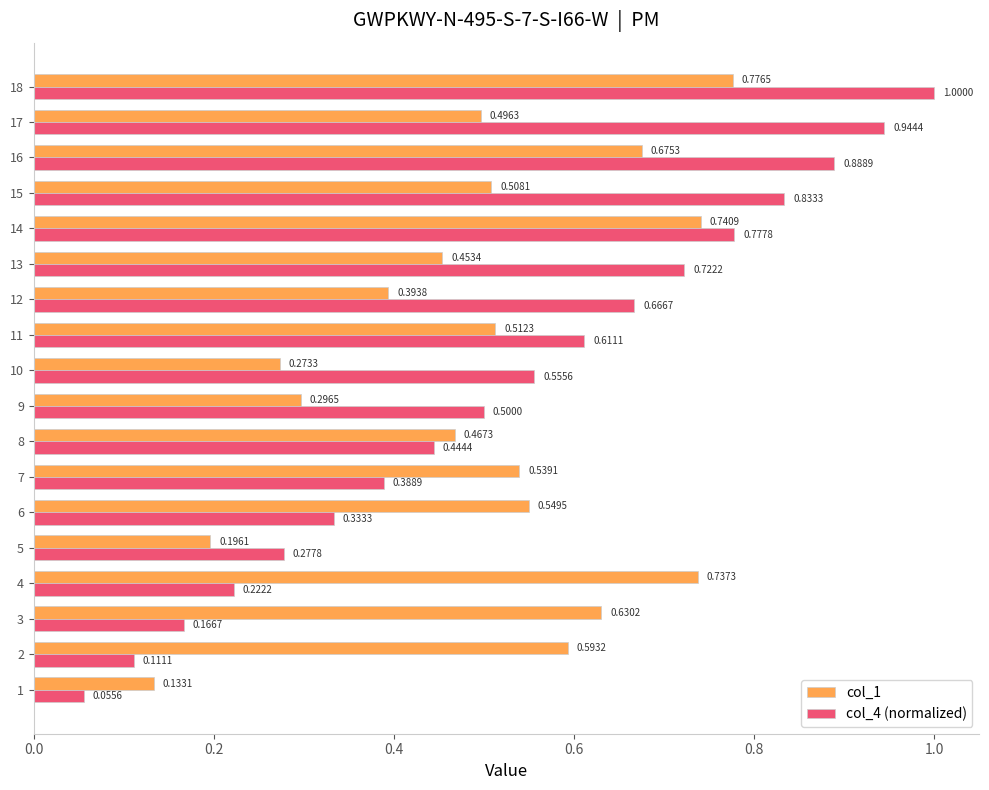

How many distinct data groups are displayed?

2